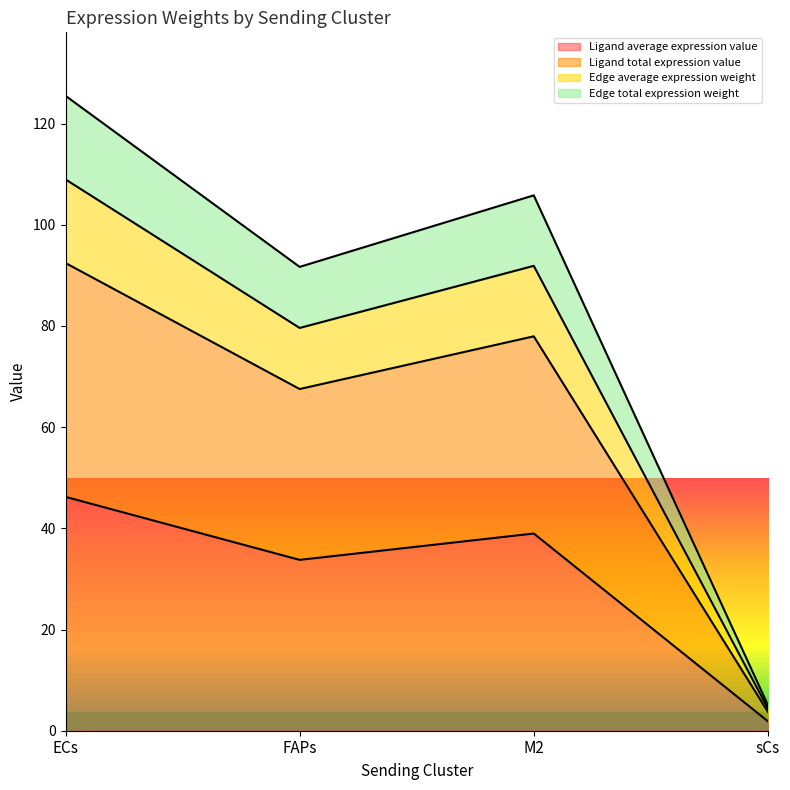

How many interior local peaks does the Ligand total expression value series have?

1